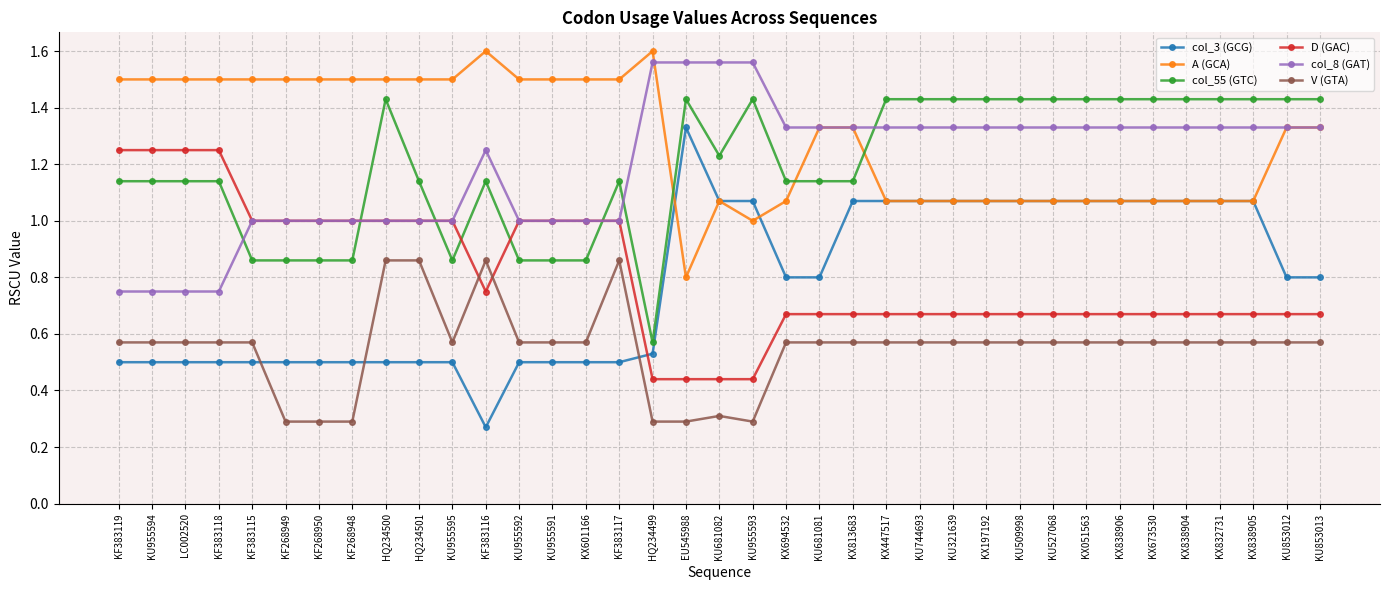

What is the total value across all series at KU853013?

6.1